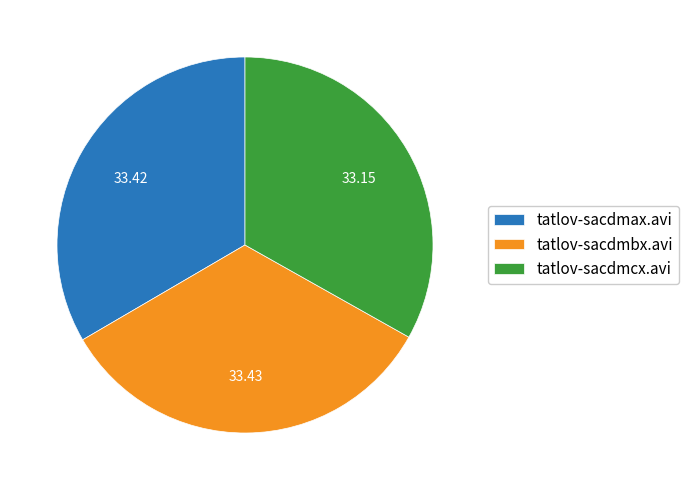

Approximately how many times larger is the value at tatlov-sacdmax.avi compared to tatlov-sacdmbx.avi?

1.0